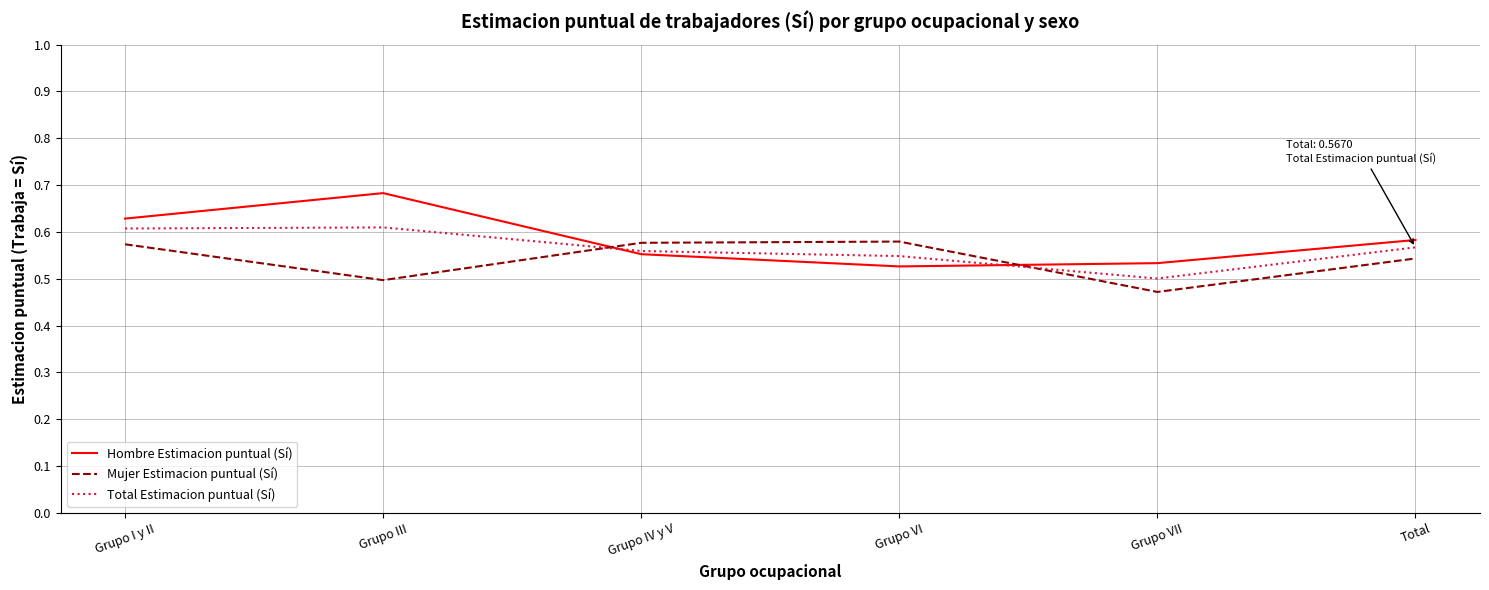

Which series has the widest spread of values?

Hombre Estimacion puntual (Sí)